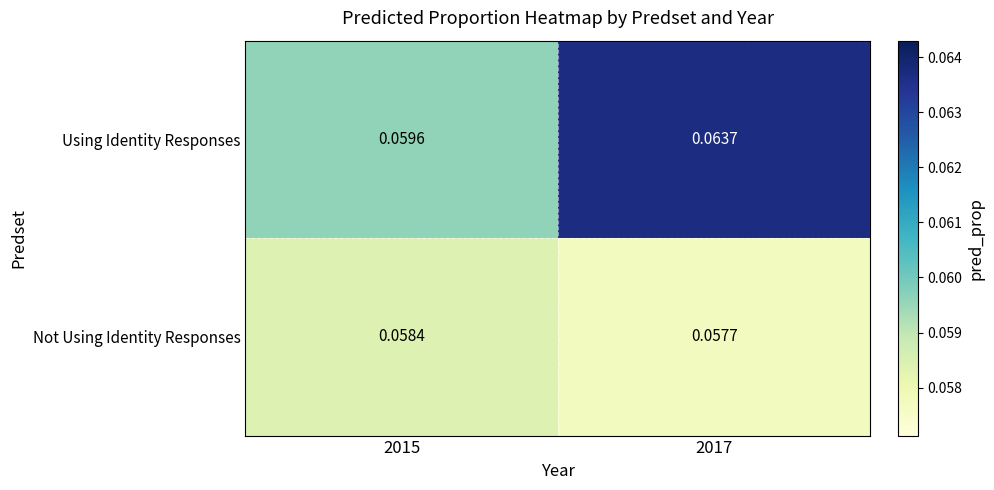

Is the value of Not Using Identity Responses at 2017 greater than the value of Using Identity Responses at 2017?

No